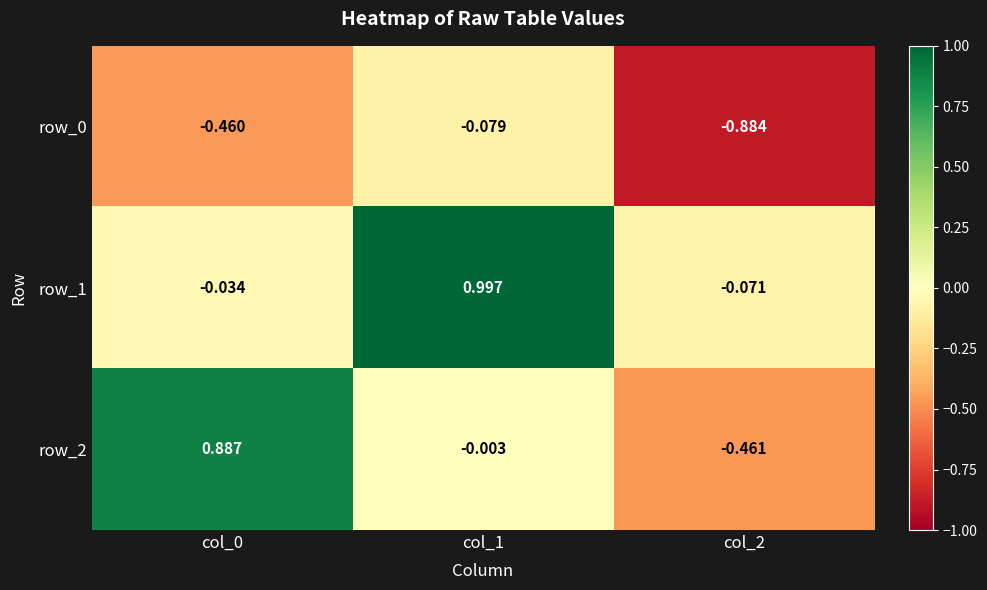

Is the value of row_2 at col_0 greater than the value of row_1 at col_2?

Yes